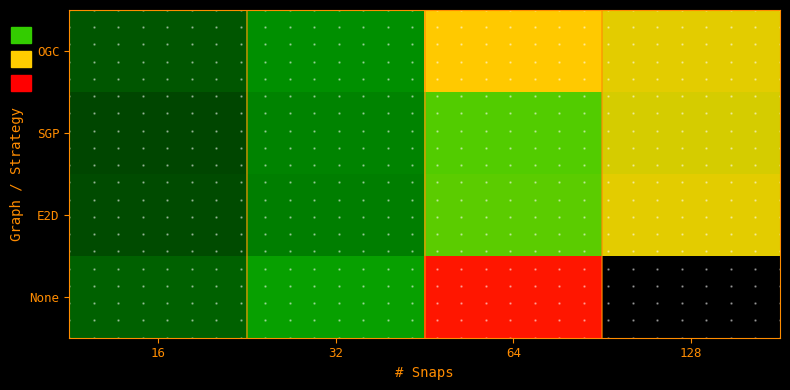

How many data points in None are less than 1553?

2